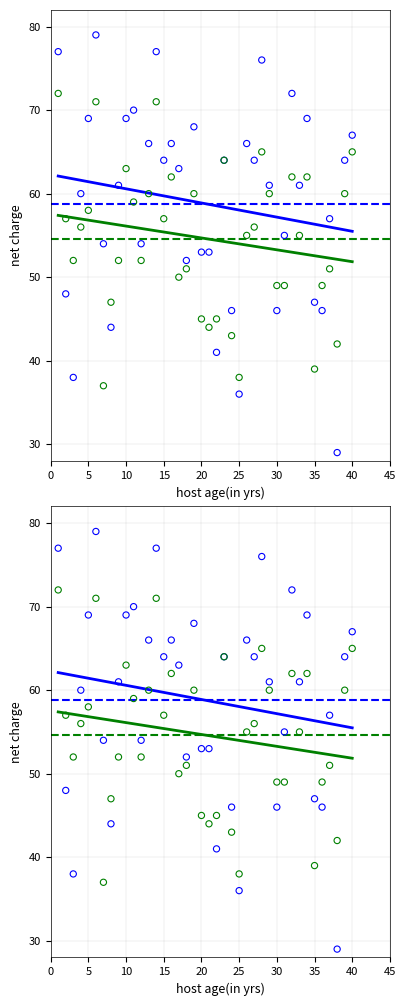

At which category is the sum across all series the highest?

6